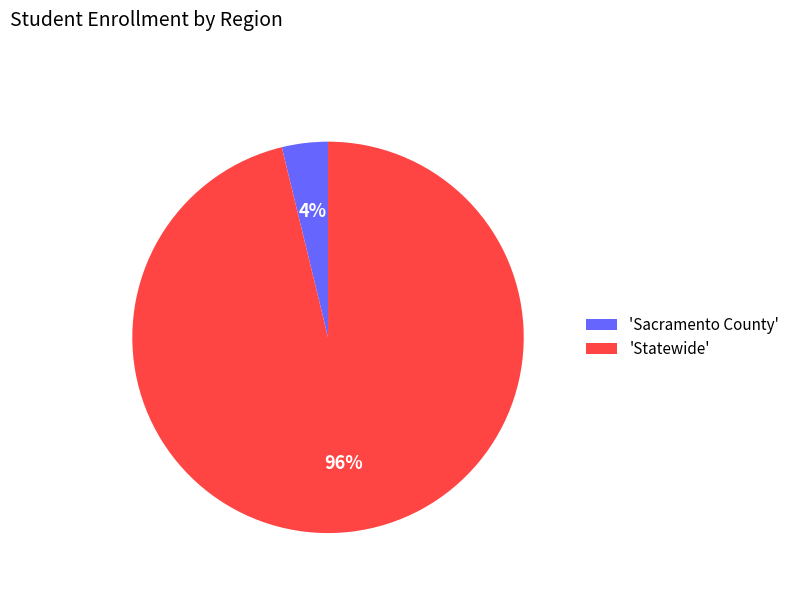

Which slice is the largest?

'Statewide'